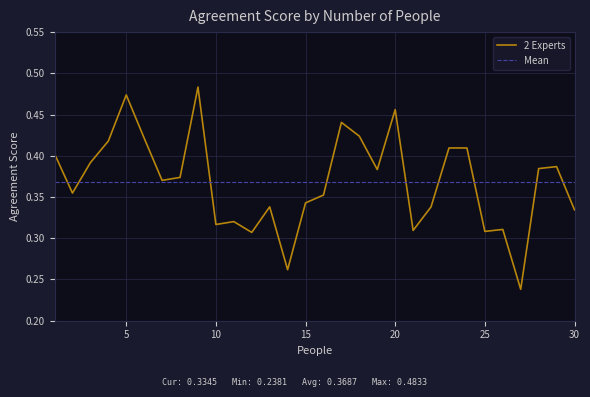

Where is the first local maximum?

5